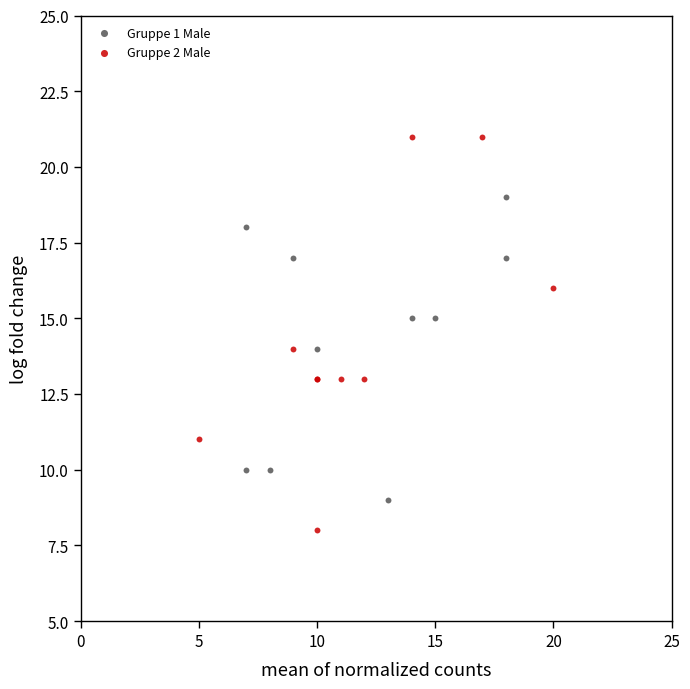

Which series reaches the minimum Y coordinate?

Gruppe 2 Male